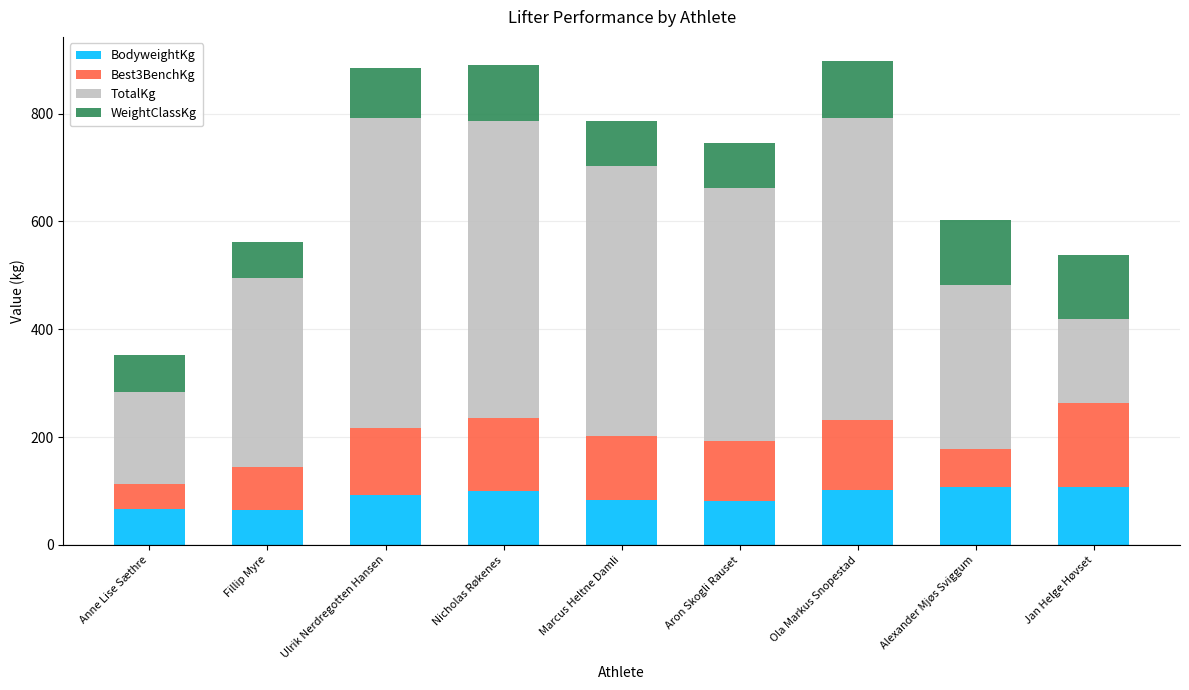

What is the approximate value of BodyweightKg at Ola Markus Snopestad?

102.6